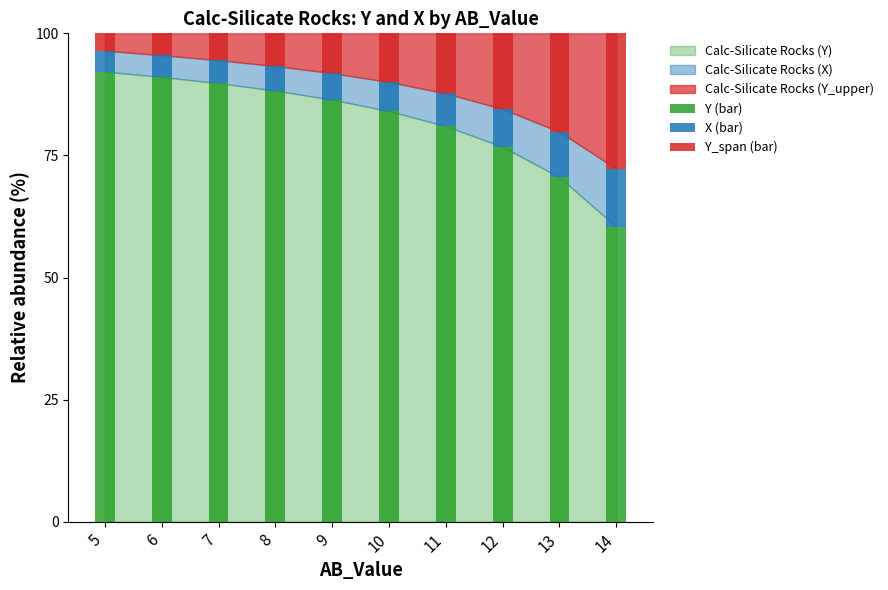

Reading left to right, list the values for the Y (bar) series.

92.2	91.1	89.8	88.3	86.4	84.1	81.0	76.8	70.5	60.4